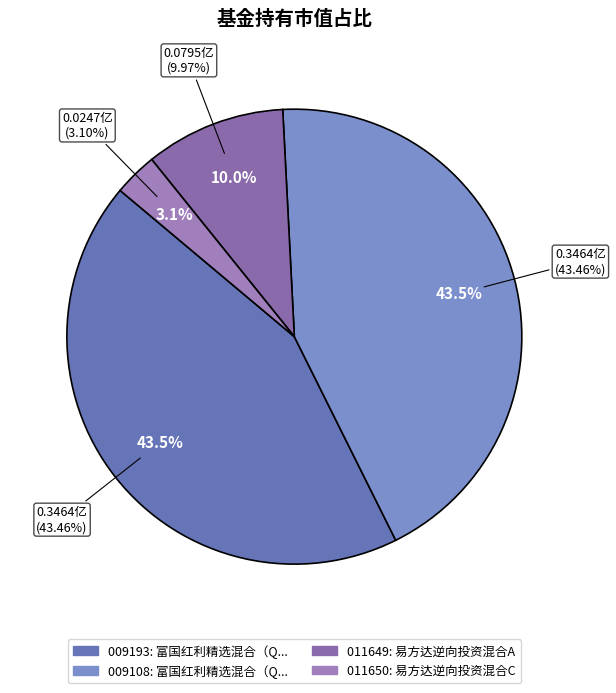

What is the smallest slice in the pie chart?

易方达逆向投资混合C